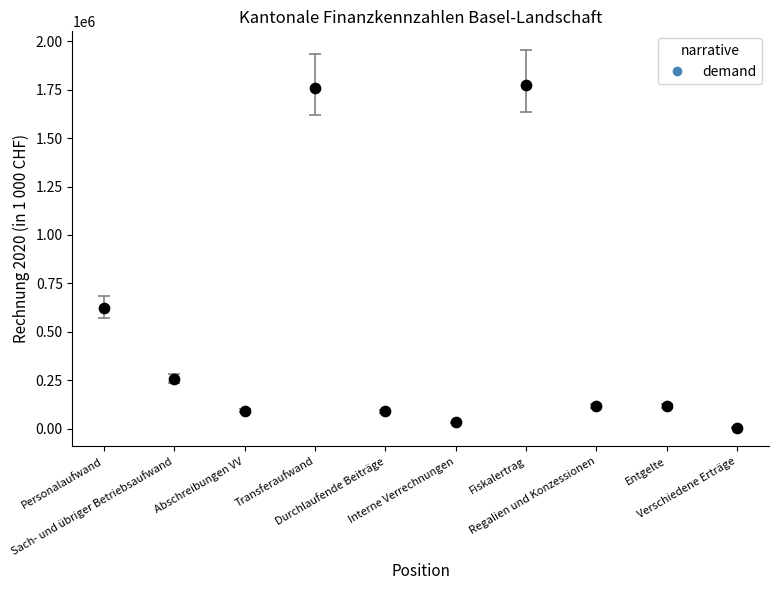

What is the average Y value?

486369.4